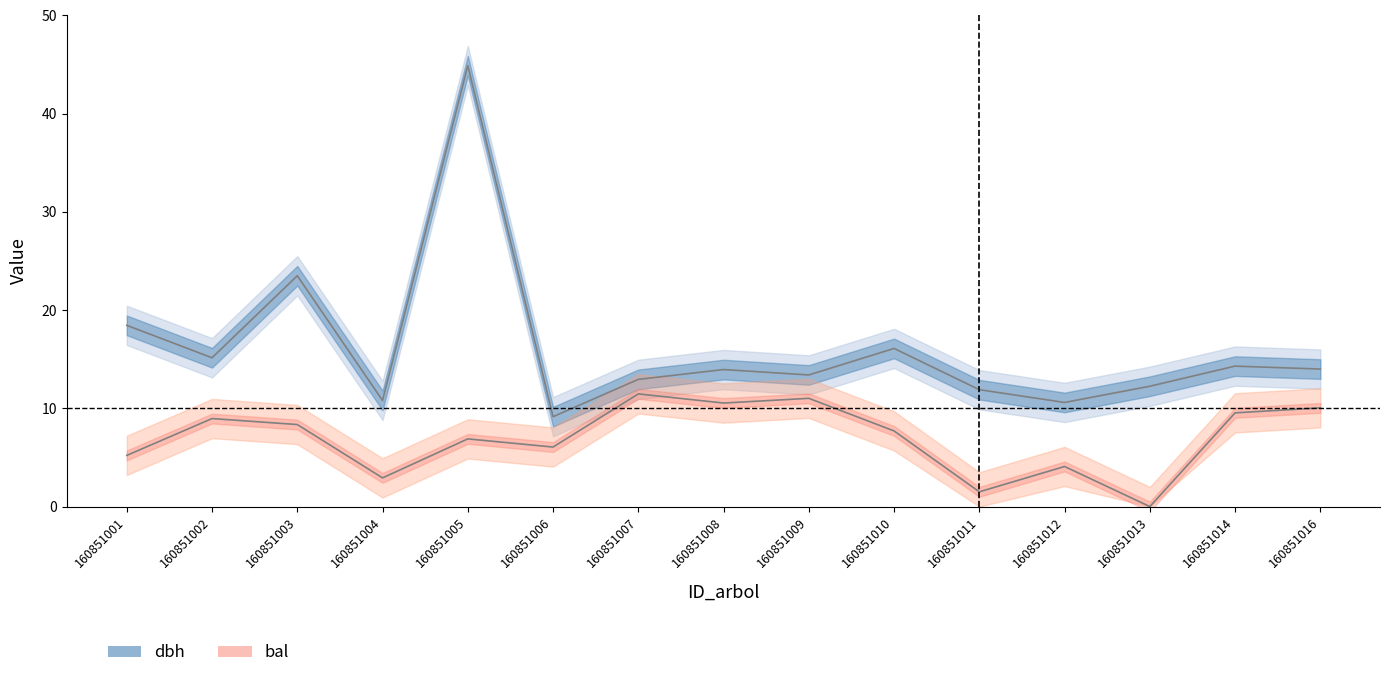

In bal, how many points are higher than both neighbors (excluding endpoints)?

5